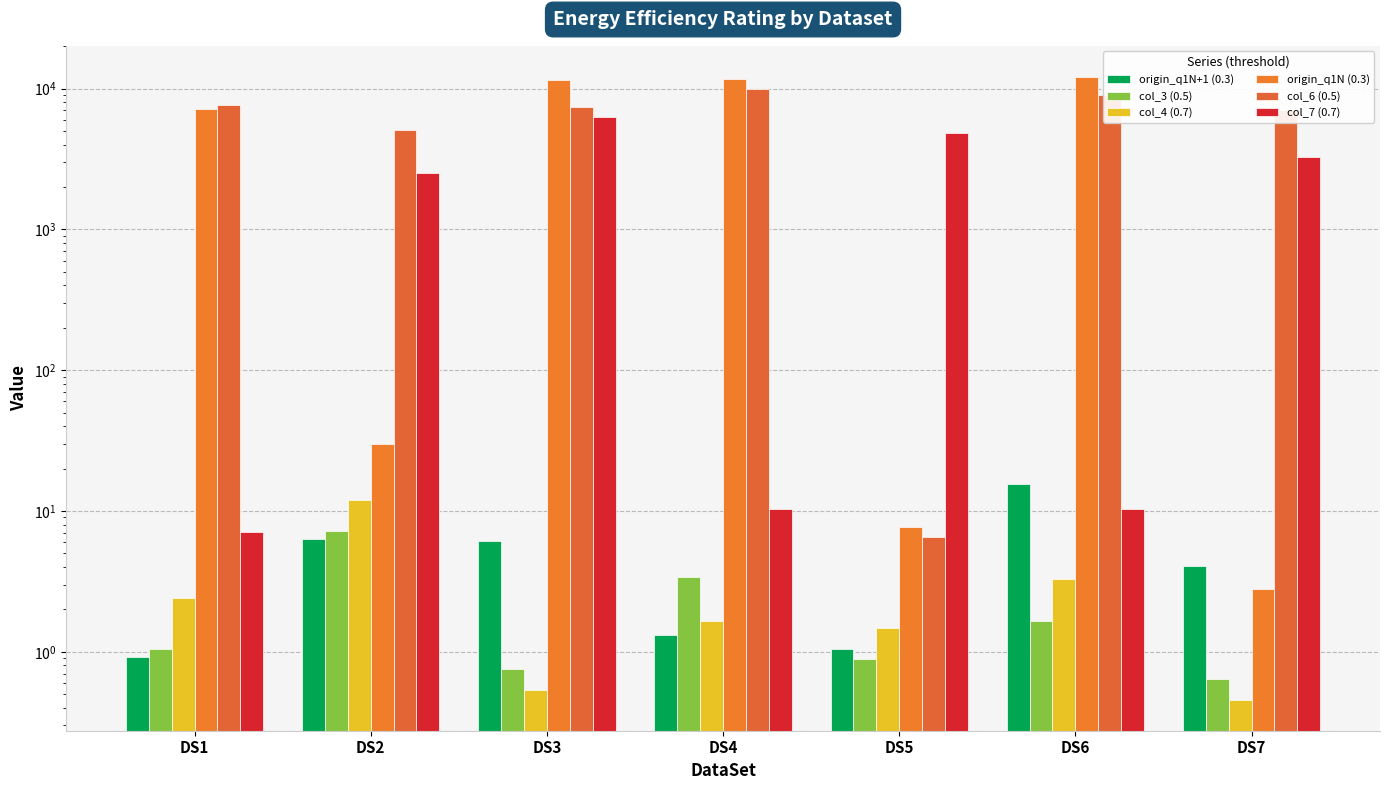

Reading left to right, transcribe all the data shown in this chart.

origin_q1N+1 (0.3): 0.9	6.4	6.1	1.3	1.0	15.6	4.1
col_3 (0.5): 1.0	7.2	0.8	3.4	0.9	1.6	0.6
col_4 (0.7): 2.4	12.0	0.5	1.7	1.5	3.3	0.5
origin_q1N (0.3): 7211.4	30.0	11506.3	11790.9	7.7	12098.3	2.8
col_6 (0.5): 7642.4	5052.9	7425.5	9930.0	6.5	8988.6	7009.5
col_7 (0.7): 7.1	2510.9	6259.1	10.4	4856.1	10.3	3251.7